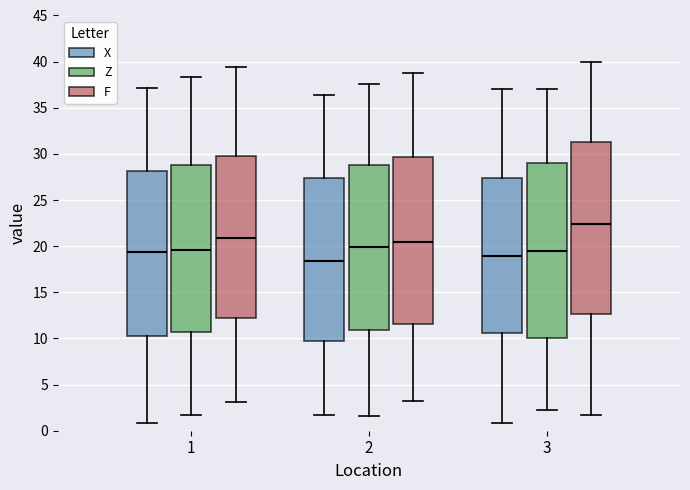

Reading left to right, transcribe this box plot: for each box, give where its median line is, the range the box spans, and where its two whiskers end, as read against the y-axis. The values are not printed on the chart, so give them approximately, as read against the axis.

1 (X): median 19.5, box 10.5 to 28.0, whiskers 1.0 to 37.0
1 (Z): median 19.5, box 10.5 to 29.0, whiskers 1.5 to 38.5
1 (F): median 21.0, box 12.0 to 30.0, whiskers 3.0 to 39.5
2 (X): median 18.5, box 9.5 to 27.5, whiskers 1.5 to 36.5
2 (Z): median 20.0, box 11.0 to 29.0, whiskers 1.5 to 37.5
2 (F): median 20.5, box 11.5 to 29.5, whiskers 3.0 to 38.5
3 (X): median 19.0, box 10.5 to 27.5, whiskers 1.0 to 37.0
3 (Z): median 19.5, box 10.0 to 29.0, whiskers 2.5 to 37.0
3 (F): median 22.5, box 12.5 to 31.5, whiskers 1.5 to 40.0